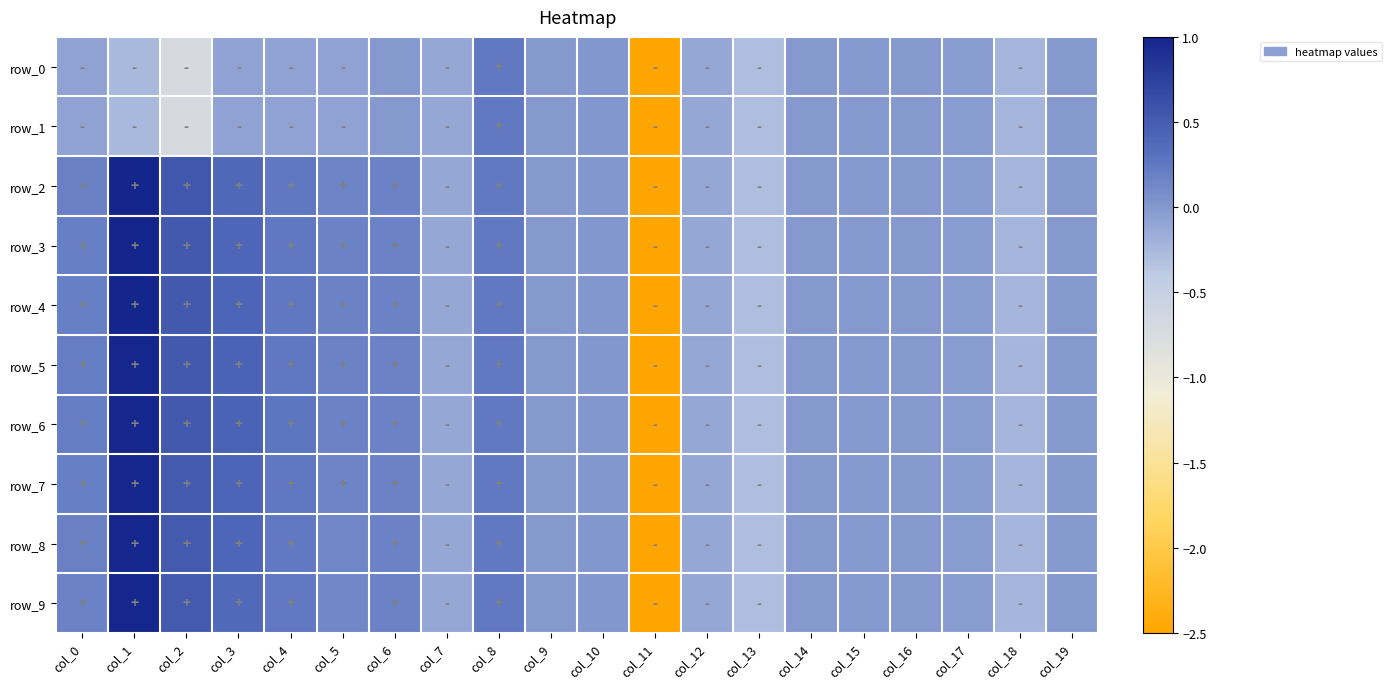

List the series in order of their peak value, lowest first.

row_0, row_1, row_6, row_7, row_8, row_5, row_9, row_4, row_3, row_2